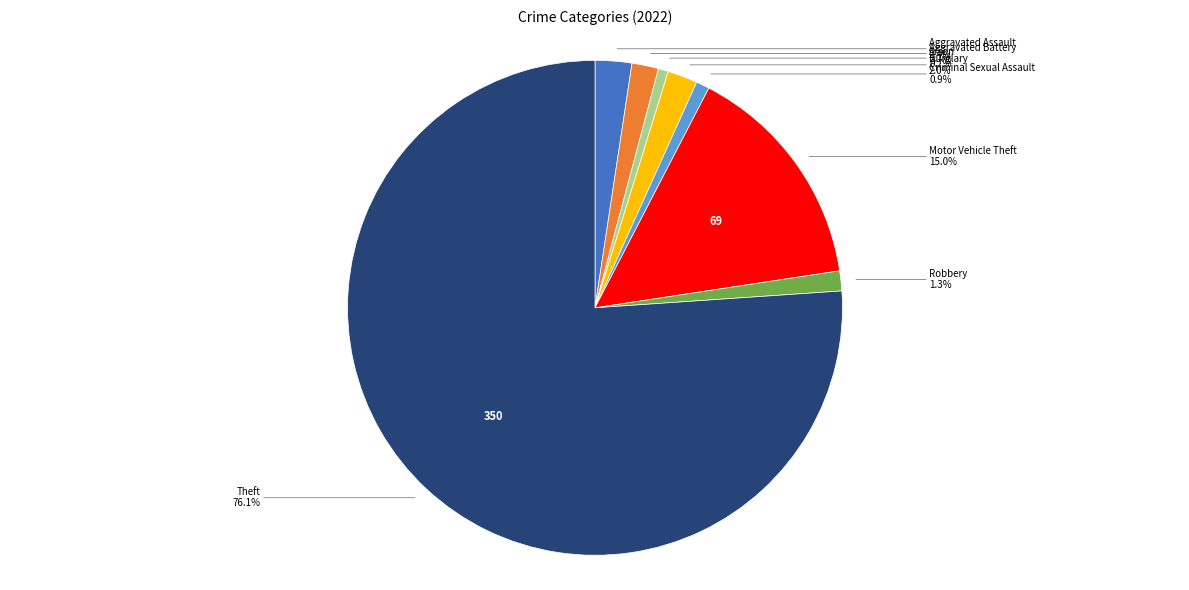

Is there any slice that represents more than half of the pie?

Yes